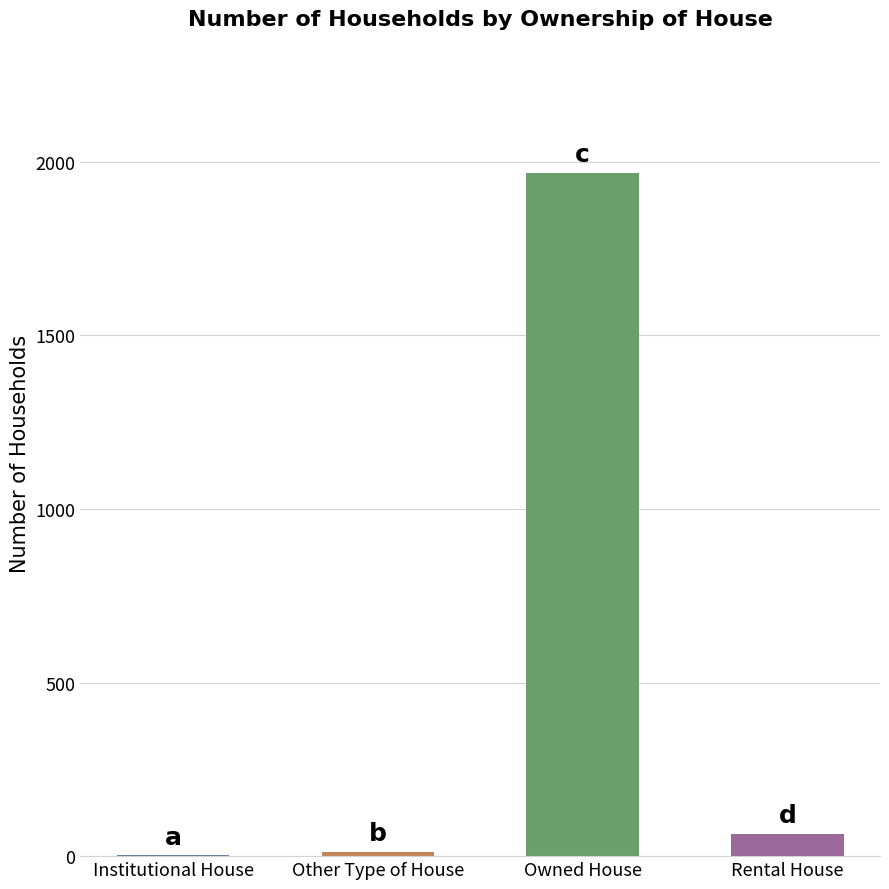

Approximately how many times larger is the value at Other Type of House compared to Institutional House?

6.5